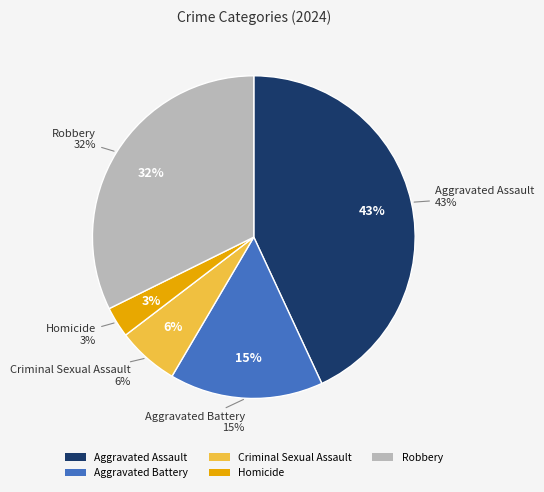

To the nearest percent, what is the difference between the Robbery and Criminal Sexual Assault slice percentages?

26%